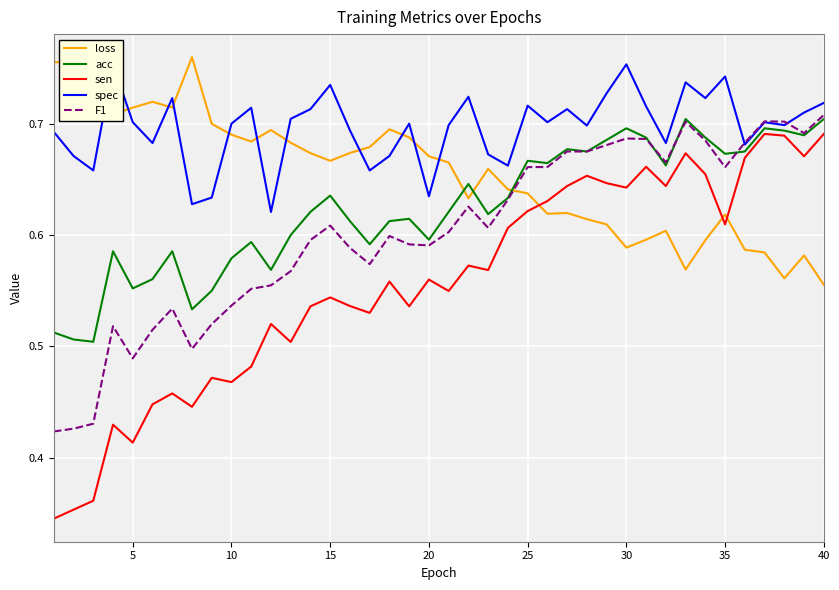

True or false: F1 has more than 2 points higher than both neighbors.

True